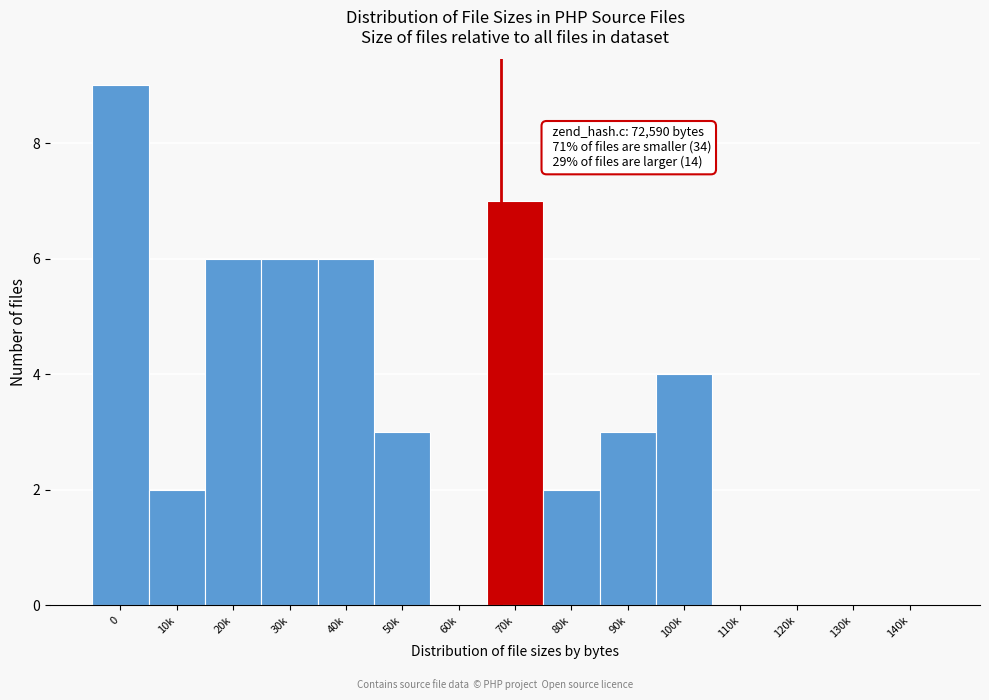

Reading left to right, list all the values displayed in this chart.

0=9	10k=2	20k=6	30k=6	40k=6	50k=3	60k=0	70k=7	80k=2	90k=3	100k=4	110k=0	120k=0	130k=0	140k=0